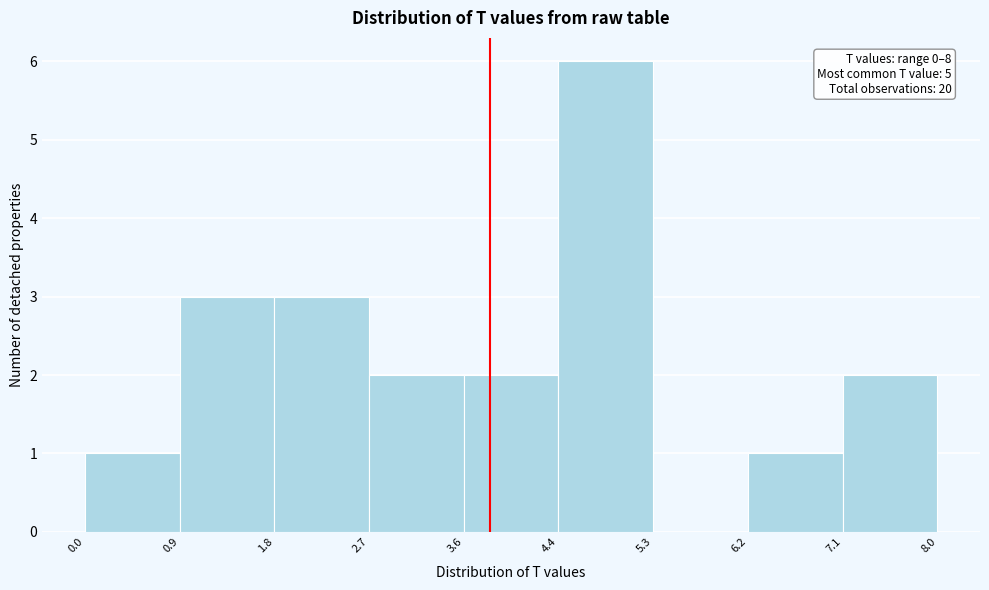

Which range on the x-axis has the tallest bar?

4.4 to 5.3